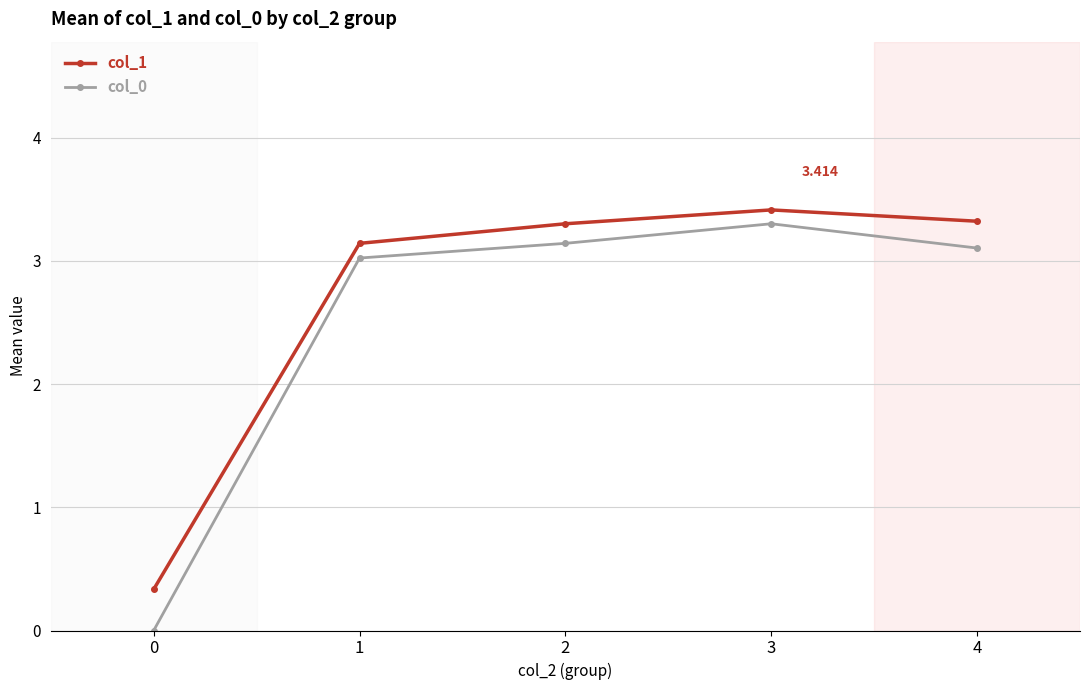

Is the value of col_0 at 4 greater than the value of col_1 at 2?

No